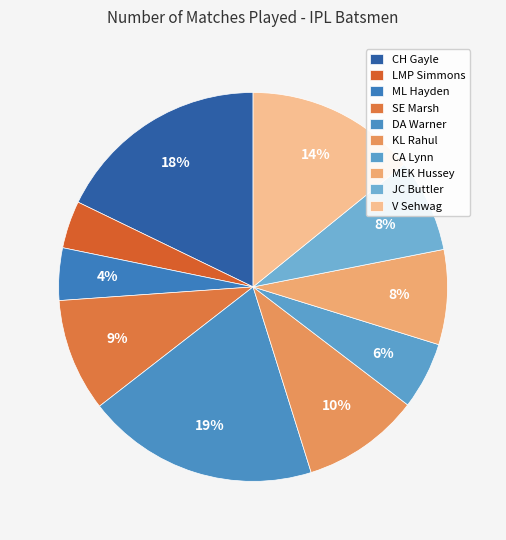

Which has a higher value, V Sehwag or SE Marsh?

V Sehwag